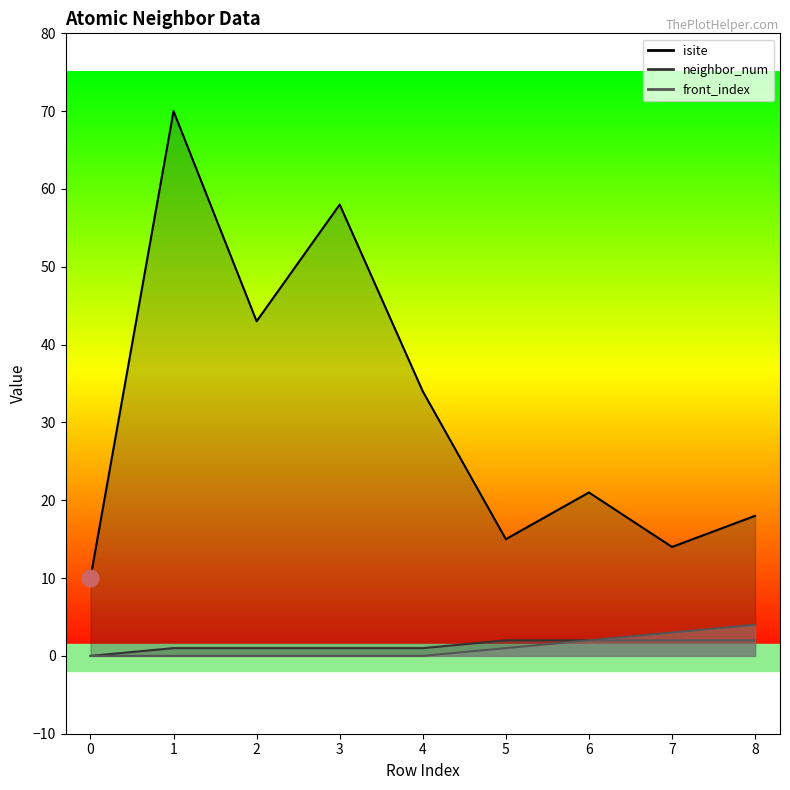

At which label is front_index closest to 2?

6